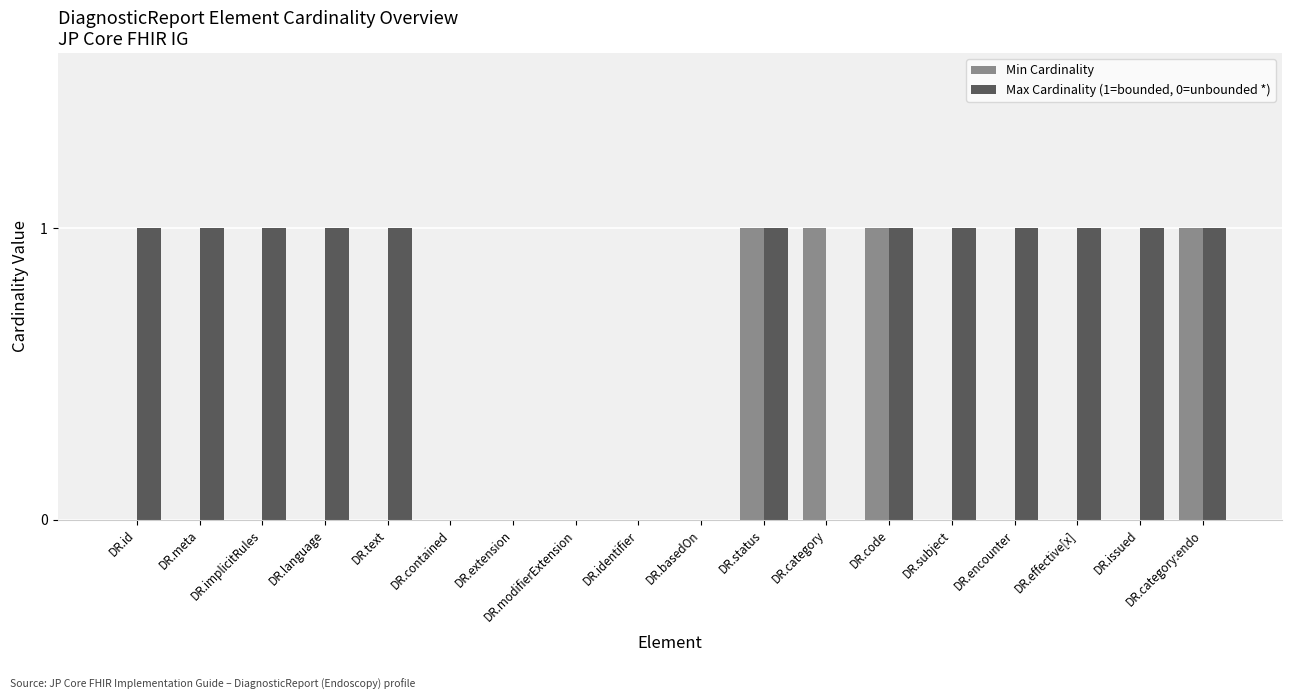

How many data points does each series have?

18